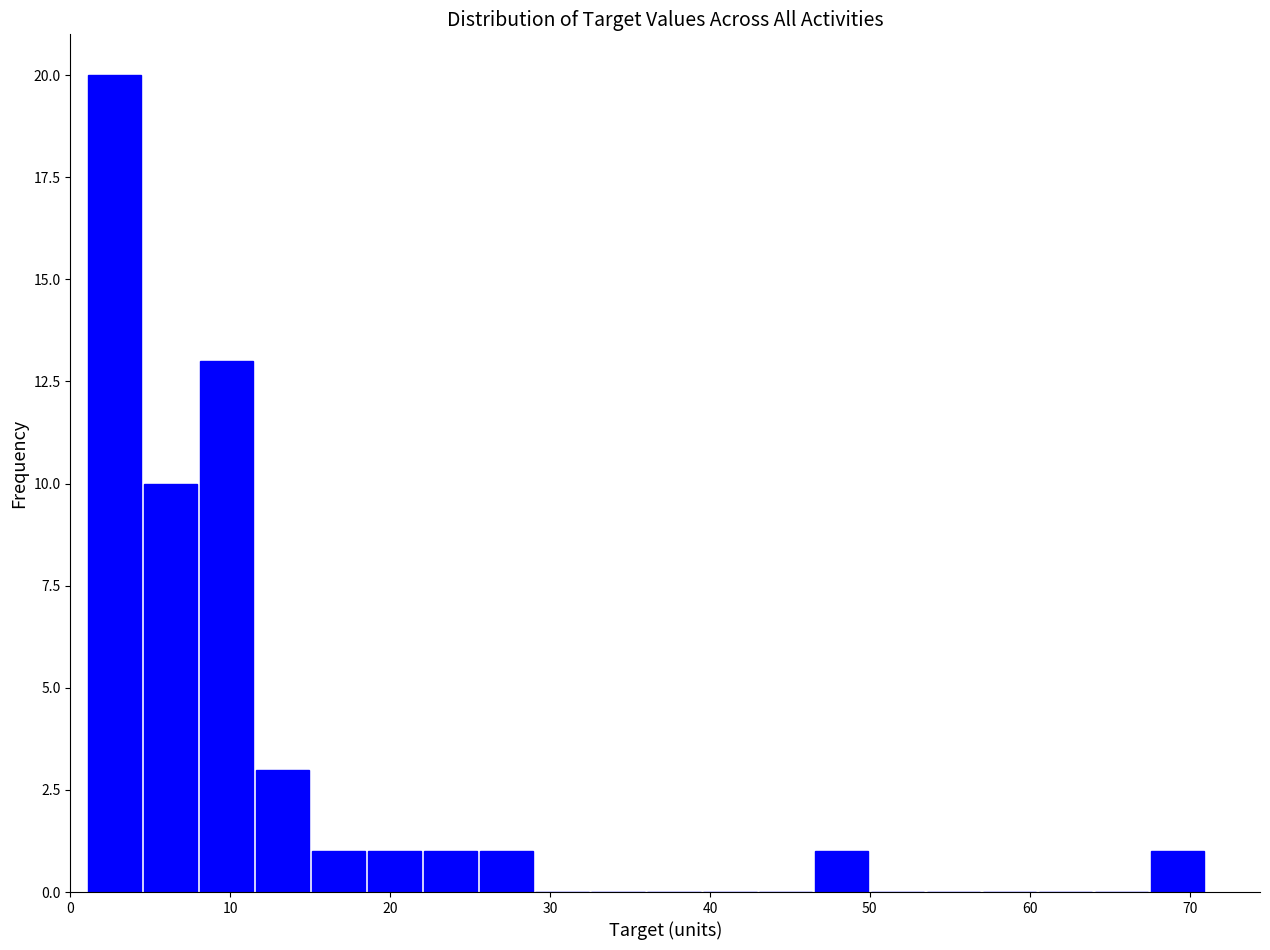

Read against the x-axis, roughly where is the centre of the tallest bar?

3